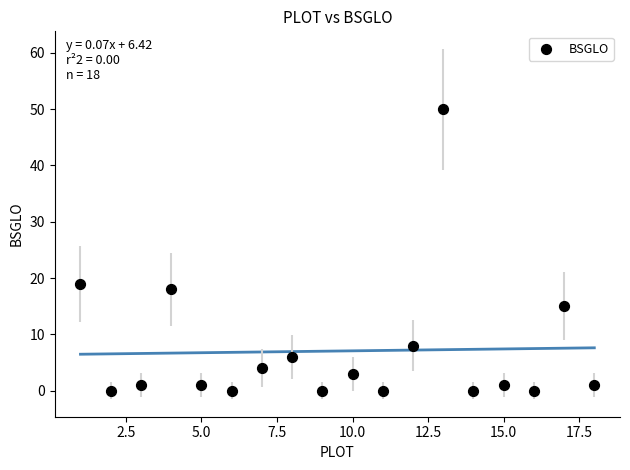

What Y value in the scatter plot is closest to 25?

19